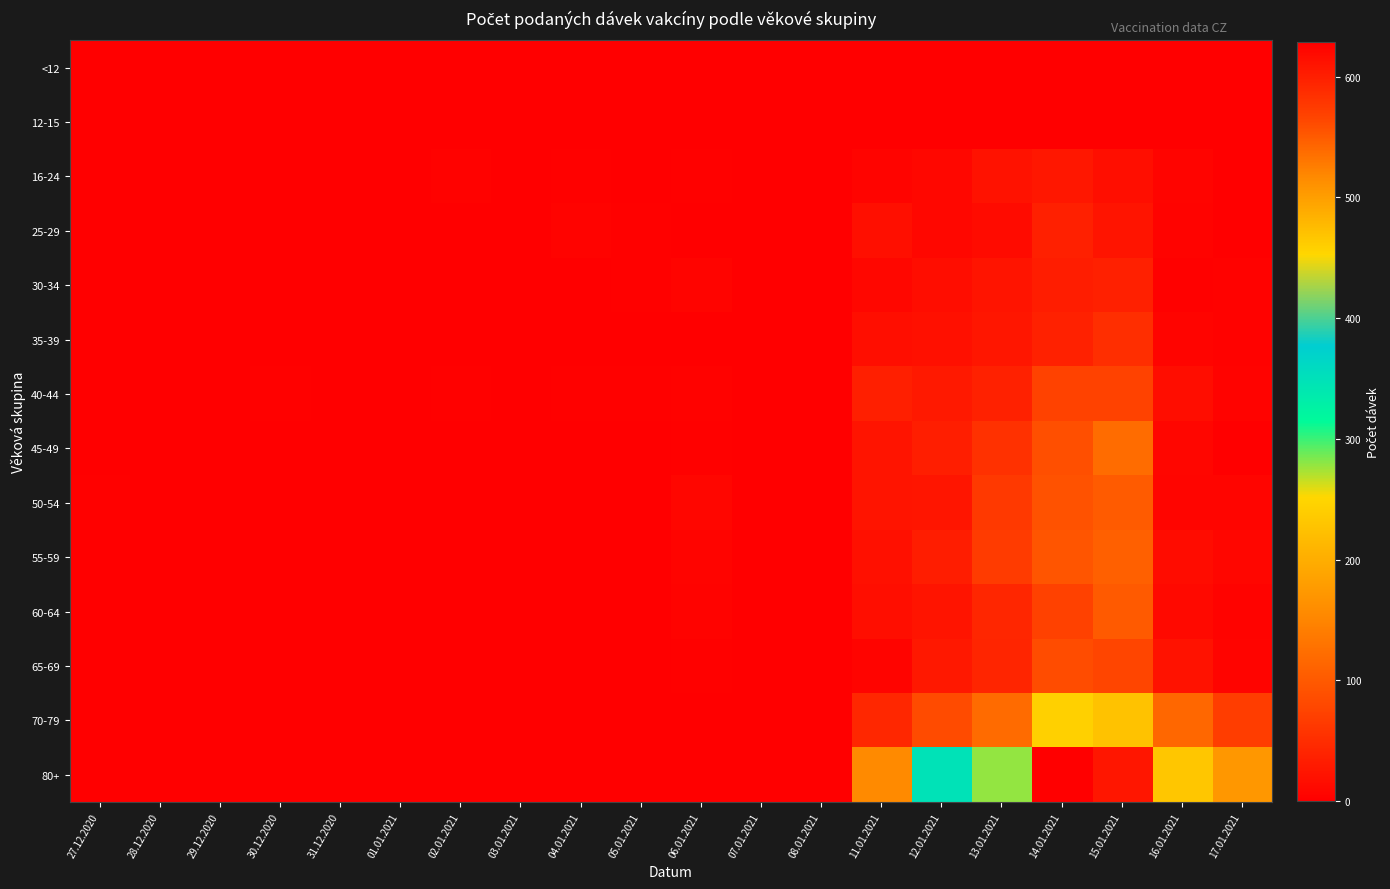

Reading left to right, transcribe all the data shown in this chart.

<12: 27.12.2020=0	28.12.2020=0	29.12.2020=0	30.12.2020=0	31.12.2020=0	01.01.2021=0	02.01.2021=0	03.01.2021=0	04.01.2021=0	05.01.2021=0	06.01.2021=0	07.01.2021=0	08.01.2021=0	11.01.2021=0	12.01.2021=0	13.01.2021=0	14.01.2021=0	15.01.2021=0	16.01.2021=0	17.01.2021=0
12-15: 27.12.2020=0	28.12.2020=0	29.12.2020=0	30.12.2020=0	31.12.2020=0	01.01.2021=0	02.01.2021=0	03.01.2021=0	04.01.2021=0	05.01.2021=0	06.01.2021=0	07.01.2021=0	08.01.2021=0	11.01.2021=0	12.01.2021=0	13.01.2021=0	14.01.2021=0	15.01.2021=1	16.01.2021=0	17.01.2021=0
16-24: 27.12.2020=1	28.12.2020=0	29.12.2020=0	30.12.2020=0	31.12.2020=0	01.01.2021=0	02.01.2021=3	03.01.2021=0	04.01.2021=2	05.01.2021=0	06.01.2021=2	07.01.2021=0	08.01.2021=0	11.01.2021=5	12.01.2021=9	13.01.2021=20	14.01.2021=27	15.01.2021=17	16.01.2021=5	17.01.2021=1
25-29: 27.12.2020=1	28.12.2020=0	29.12.2020=0	30.12.2020=1	31.12.2020=0	01.01.2021=0	02.01.2021=0	03.01.2021=0	04.01.2021=4	05.01.2021=2	06.01.2021=0	07.01.2021=0	08.01.2021=0	11.01.2021=18	12.01.2021=9	13.01.2021=13	14.01.2021=36	15.01.2021=23	16.01.2021=4	17.01.2021=0
30-34: 27.12.2020=1	28.12.2020=0	29.12.2020=1	30.12.2020=0	31.12.2020=0	01.01.2021=0	02.01.2021=0	03.01.2021=0	04.01.2021=0	05.01.2021=2	06.01.2021=5	07.01.2021=0	08.01.2021=0	11.01.2021=9	12.01.2021=15	13.01.2021=23	14.01.2021=33	15.01.2021=36	16.01.2021=2	17.01.2021=3
35-39: 27.12.2020=0	28.12.2020=0	29.12.2020=0	30.12.2020=0	31.12.2020=1	01.01.2021=0	02.01.2021=0	03.01.2021=0	04.01.2021=1	05.01.2021=0	06.01.2021=1	07.01.2021=0	08.01.2021=0	11.01.2021=16	12.01.2021=19	13.01.2021=25	14.01.2021=37	15.01.2021=51	16.01.2021=6	17.01.2021=3
40-44: 27.12.2020=0	28.12.2020=0	29.12.2020=1	30.12.2020=2	31.12.2020=1	01.01.2021=1	02.01.2021=2	03.01.2021=1	04.01.2021=2	05.01.2021=2	06.01.2021=3	07.01.2021=0	08.01.2021=0	11.01.2021=35	12.01.2021=29	13.01.2021=38	14.01.2021=73	15.01.2021=73	16.01.2021=15	17.01.2021=4
45-49: 27.12.2020=0	28.12.2020=0	29.12.2020=1	30.12.2020=1	31.12.2020=0	01.01.2021=0	02.01.2021=0	03.01.2021=0	04.01.2021=1	05.01.2021=1	06.01.2021=2	07.01.2021=0	08.01.2021=0	11.01.2021=23	12.01.2021=34	13.01.2021=55	14.01.2021=88	15.01.2021=121	16.01.2021=8	17.01.2021=1
50-54: 27.12.2020=2	28.12.2020=1	29.12.2020=1	30.12.2020=0	31.12.2020=0	01.01.2021=1	02.01.2021=0	03.01.2021=0	04.01.2021=0	05.01.2021=1	06.01.2021=8	07.01.2021=0	08.01.2021=0	11.01.2021=23	12.01.2021=24	13.01.2021=63	14.01.2021=91	15.01.2021=101	16.01.2021=7	17.01.2021=7
55-59: 27.12.2020=0	28.12.2020=0	29.12.2020=1	30.12.2020=1	31.12.2020=0	01.01.2021=0	02.01.2021=0	03.01.2021=0	04.01.2021=0	05.01.2021=1	06.01.2021=6	07.01.2021=0	08.01.2021=0	11.01.2021=19	12.01.2021=32	13.01.2021=66	14.01.2021=95	15.01.2021=107	16.01.2021=14	17.01.2021=8
60-64: 27.12.2020=0	28.12.2020=1	29.12.2020=0	30.12.2020=0	31.12.2020=1	01.01.2021=1	02.01.2021=0	03.01.2021=0	04.01.2021=0	05.01.2021=0	06.01.2021=4	07.01.2021=0	08.01.2021=0	11.01.2021=17	12.01.2021=23	13.01.2021=42	14.01.2021=72	15.01.2021=100	16.01.2021=11	17.01.2021=4
65-69: 27.12.2020=0	28.12.2020=0	29.12.2020=0	30.12.2020=0	31.12.2020=0	01.01.2021=0	02.01.2021=0	03.01.2021=0	04.01.2021=0	05.01.2021=0	06.01.2021=2	07.01.2021=0	08.01.2021=0	11.01.2021=6	12.01.2021=28	13.01.2021=41	14.01.2021=84	15.01.2021=77	16.01.2021=20	17.01.2021=5
70-79: 27.12.2020=1	28.12.2020=0	29.12.2020=1	30.12.2020=0	31.12.2020=0	01.01.2021=1	02.01.2021=0	03.01.2021=1	04.01.2021=0	05.01.2021=1	06.01.2021=1	07.01.2021=0	08.01.2021=0	11.01.2021=43	12.01.2021=83	13.01.2021=120	14.01.2021=244	15.01.2021=225	16.01.2021=116	17.01.2021=68
80+: 27.12.2020=0	28.12.2020=0	29.12.2020=1	30.12.2020=0	31.12.2020=0	01.01.2021=0	02.01.2021=0	03.01.2021=1	04.01.2021=0	05.01.2021=0	06.01.2021=1	07.01.2021=0	08.01.2021=0	11.01.2021=156	12.01.2021=348	13.01.2021=278	14.01.2021=629	15.01.2021=607	16.01.2021=231	17.01.2021=173